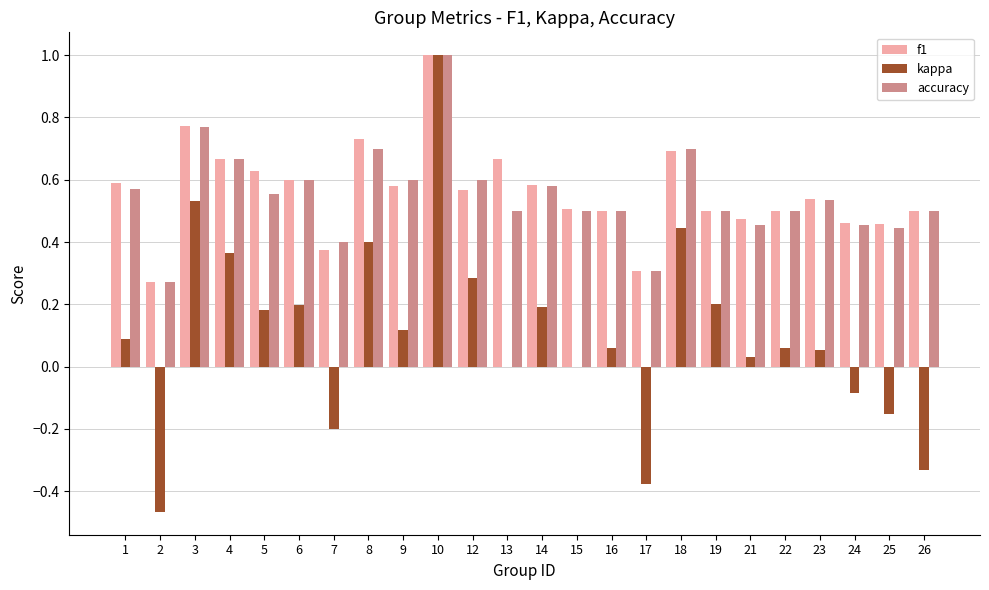

What is the total value across all series at 16?

1.1